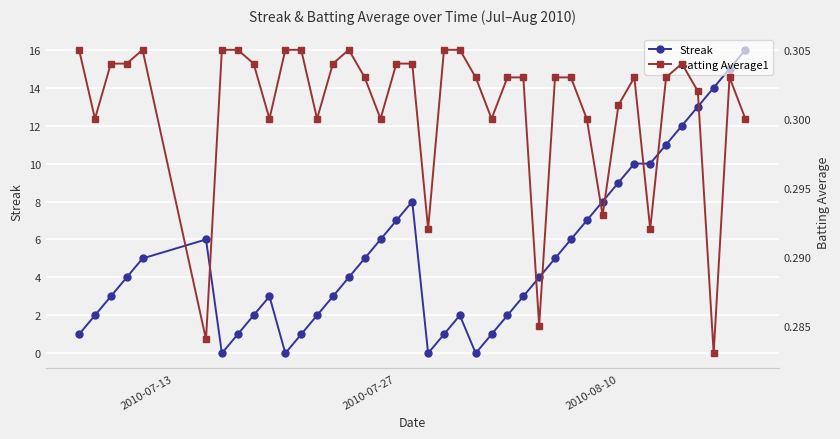

How many interior local peaks does the Batting Average1 series have?

5